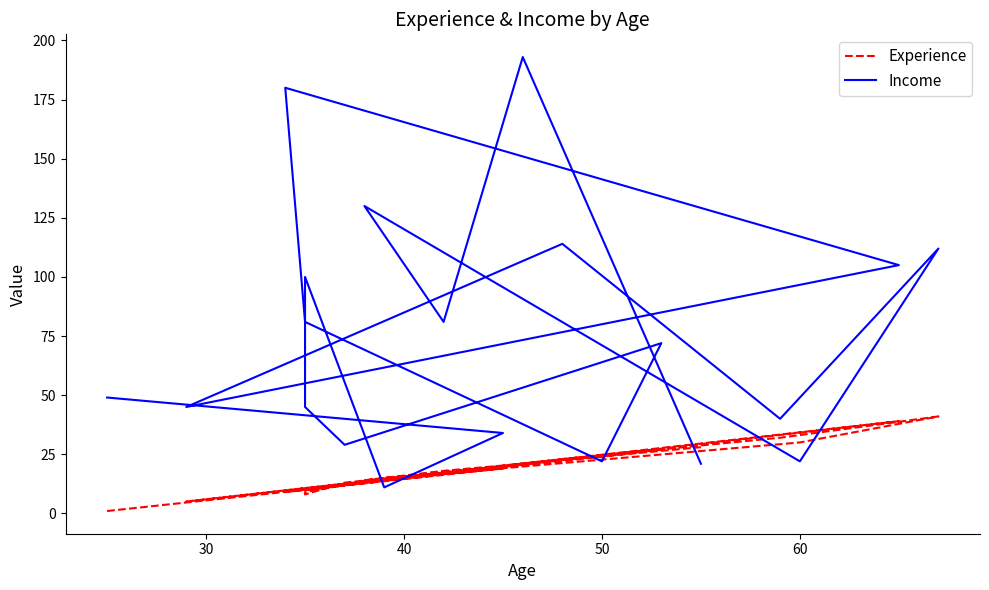

Reading left to right, what are all the values shown in this chart?

Experience: 1	19	15	9	8	13	27	24	10	9	39	5	23	32	41	30	14	18	21	28
Income: 49	34	11	100	45	29	72	22	81	180	105	45	114	40	112	22	130	81	193	21